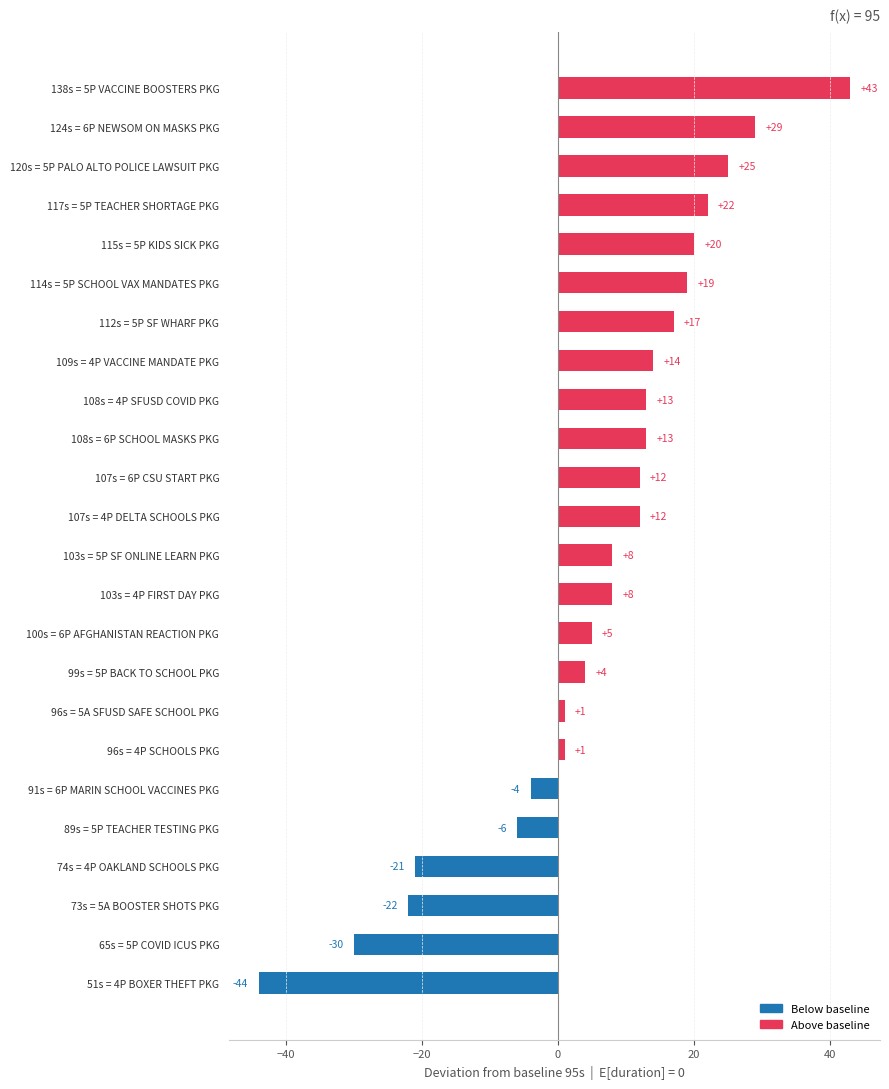

Reading top to bottom, list all the values displayed in this chart.

43	29	25	22	20	19	17	14	13	13	12	12	8	8	5	4	1	1	-4	-6	-21	-22	-30	-44